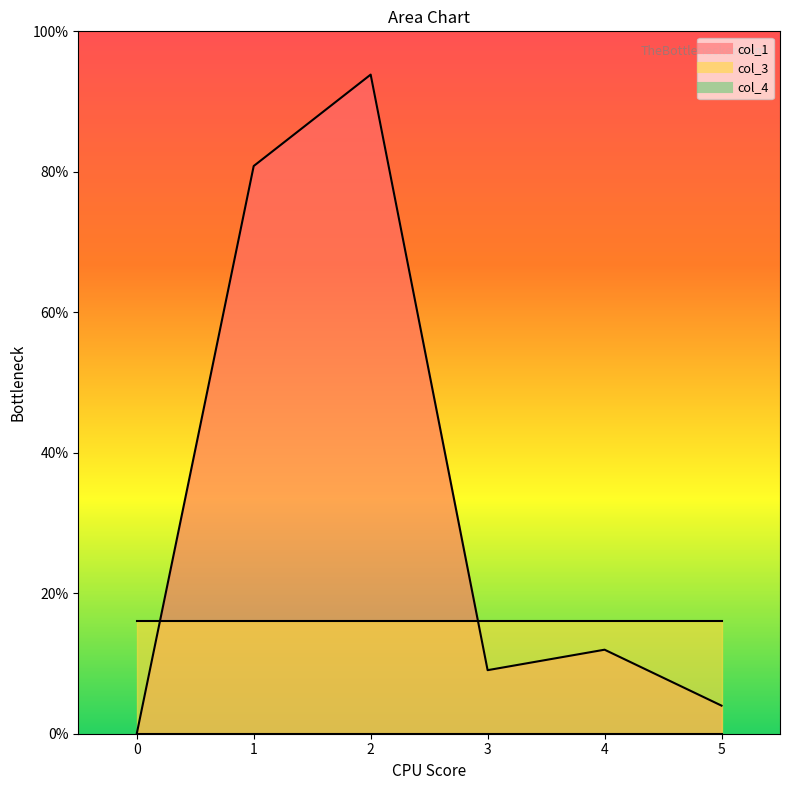

Which series has the widest spread of values?

col_1